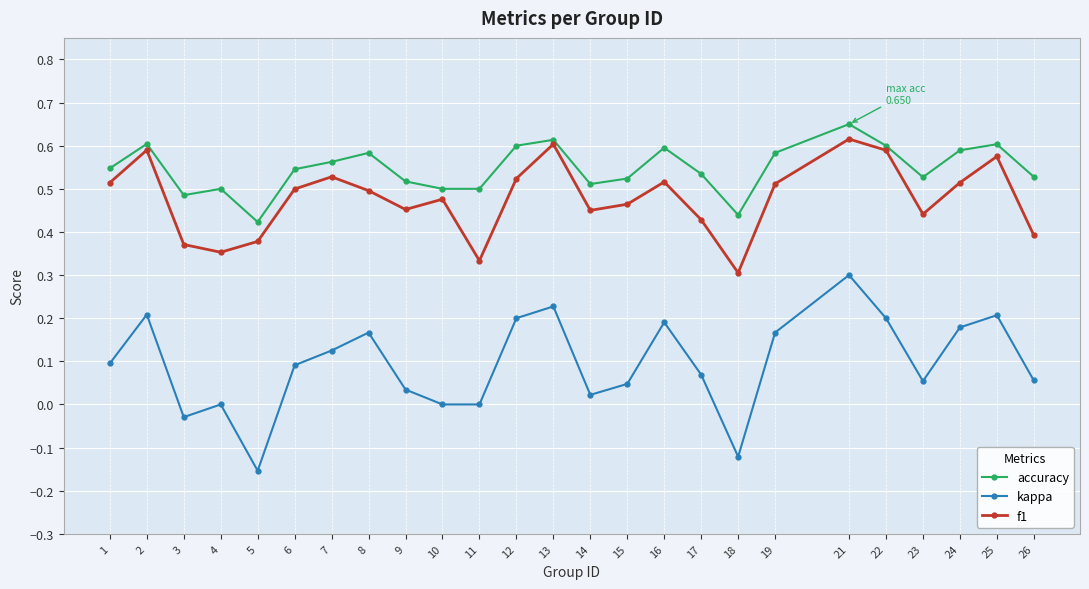

At which label does accuracy reach its peak?

21